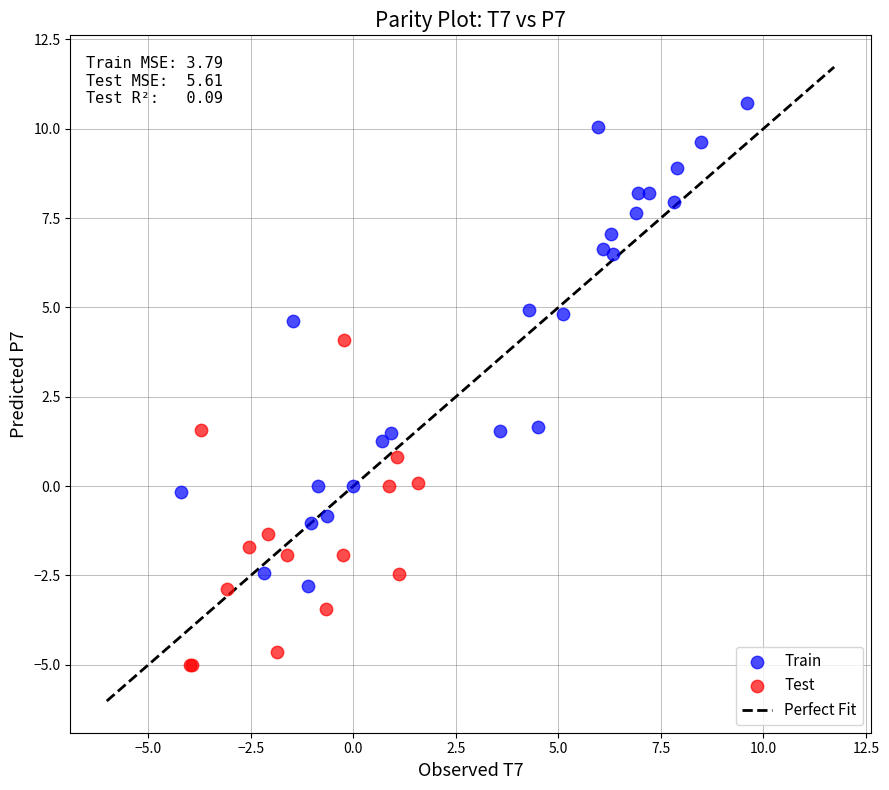

Which series contains the highest Y value?

Train